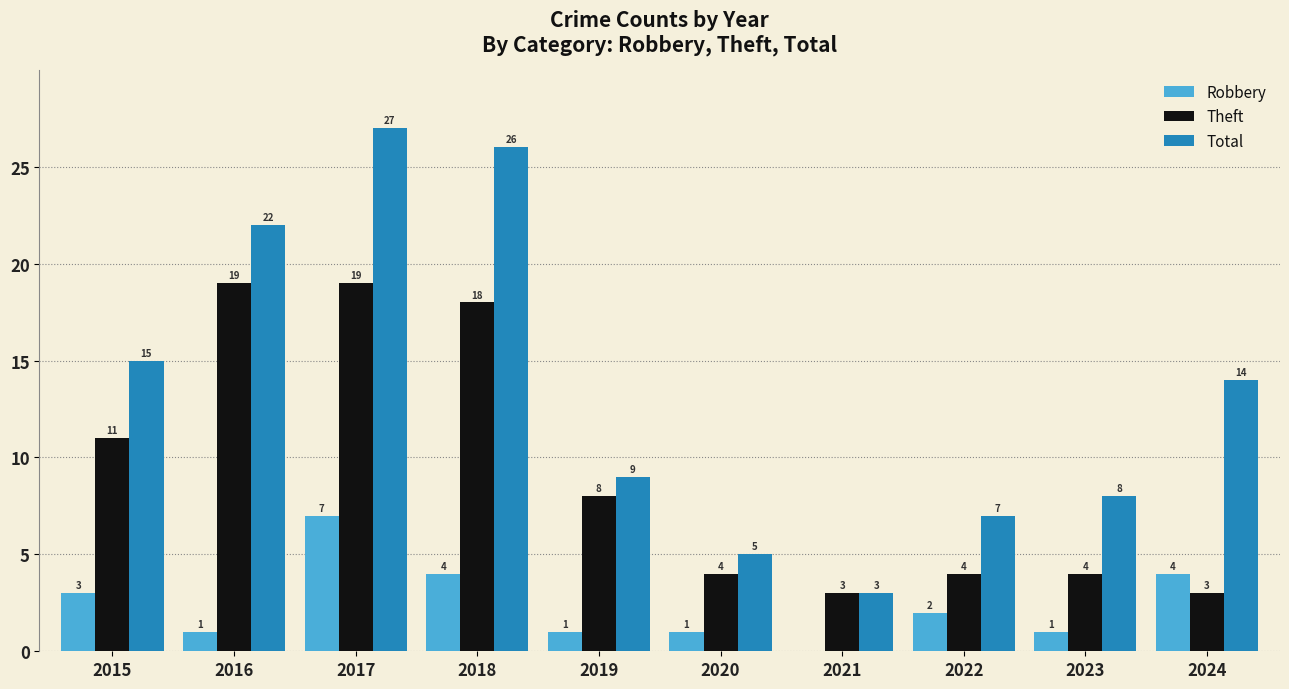

What is the maximum value shown in the chart?

27